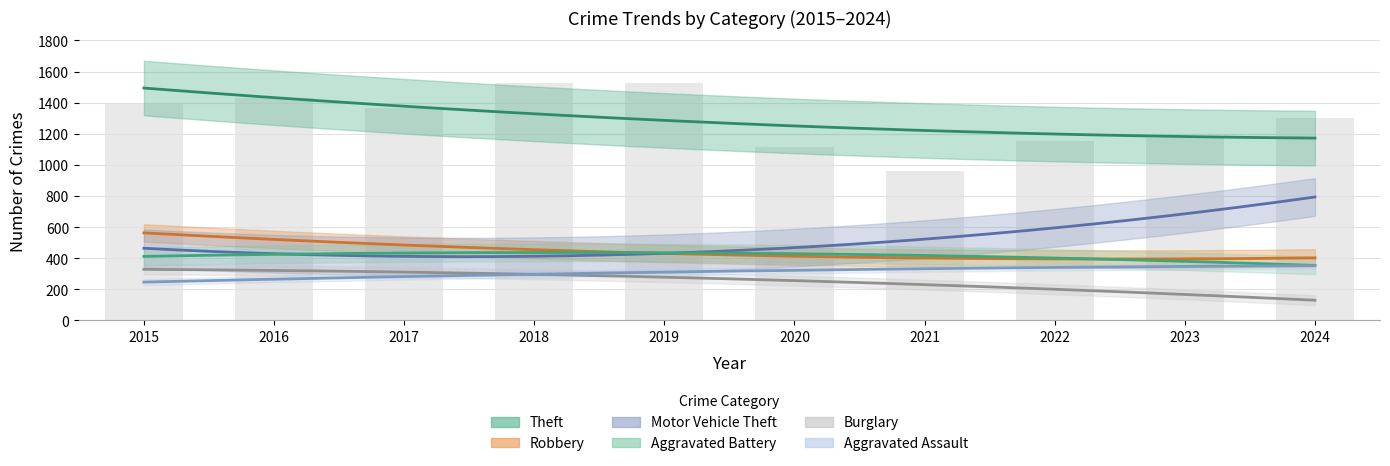

Is it true that Aggravated Assault equals 387 at 2015?

False